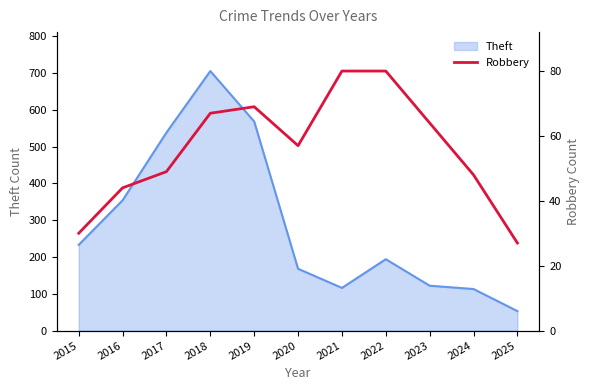

The Theft series shows 168 at 2020. True or false?

True